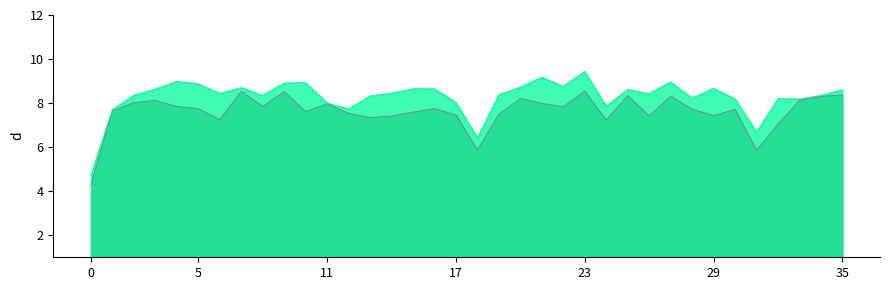

The value at 22 is 8.8. True or false?

True